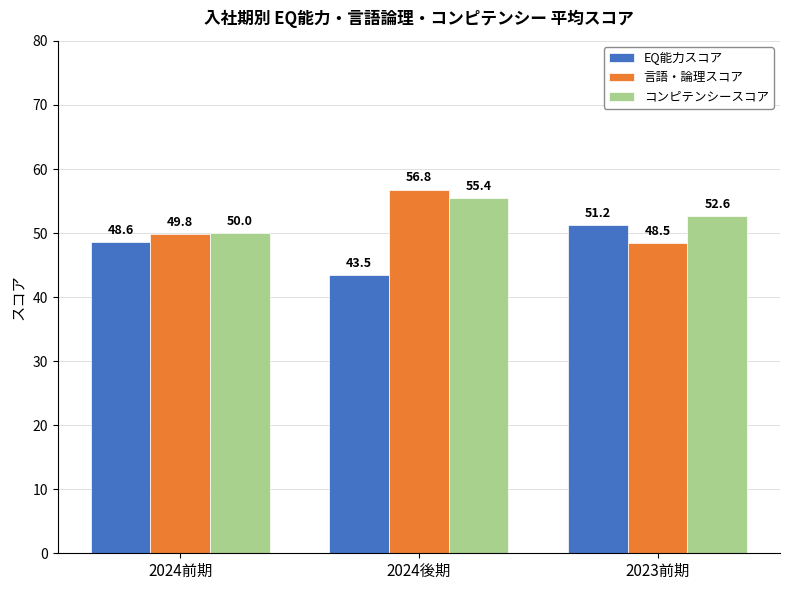

What is the value of the コンピテンシースコア bar at the 2nd from the left?

55.4